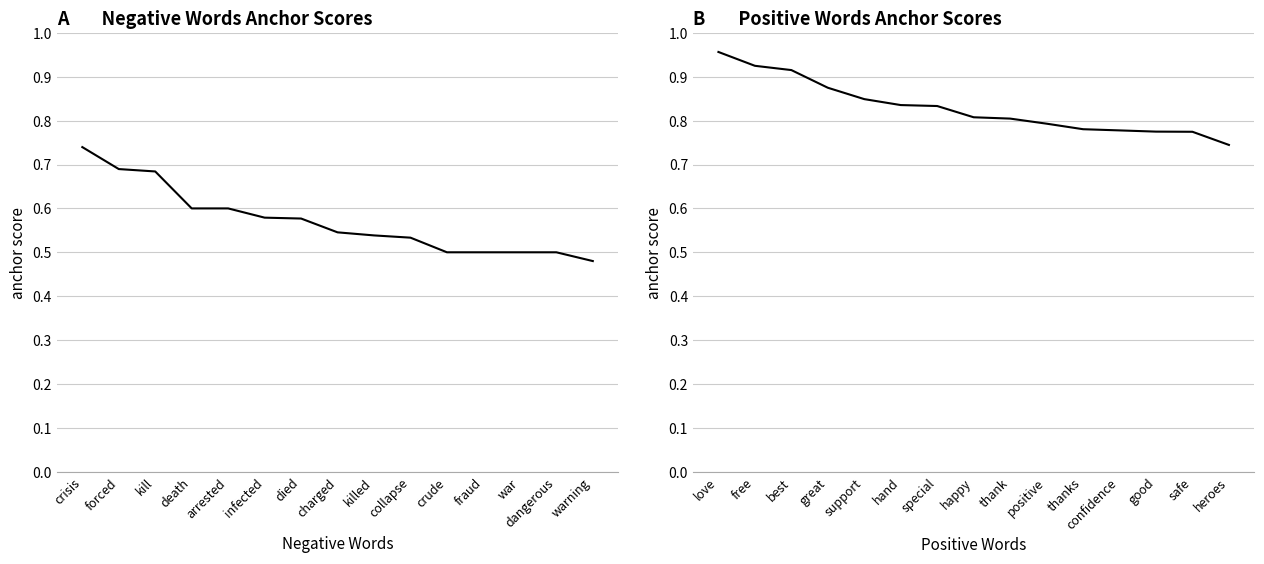

What is the difference between the highest and lowest values at charged?

0.3